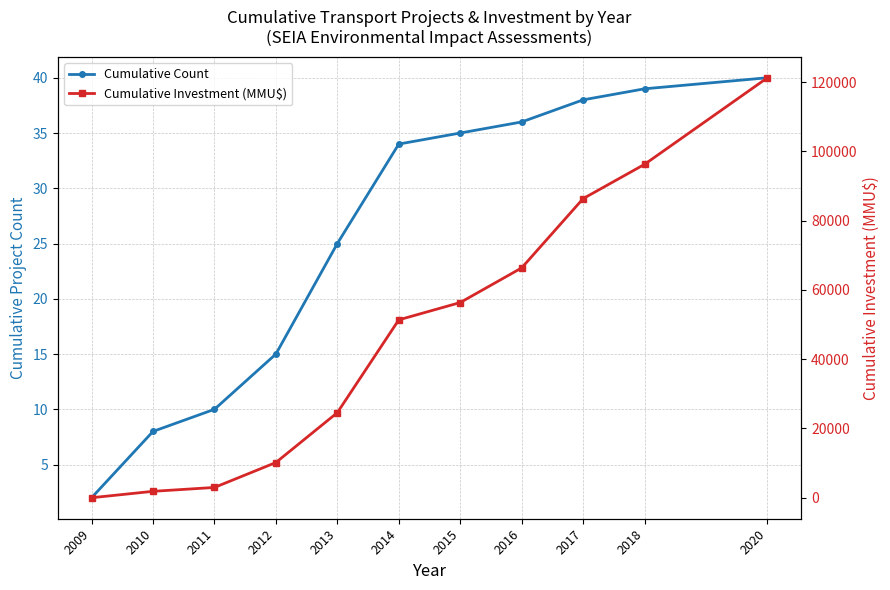

Does the chart have visible grid lines?

Yes